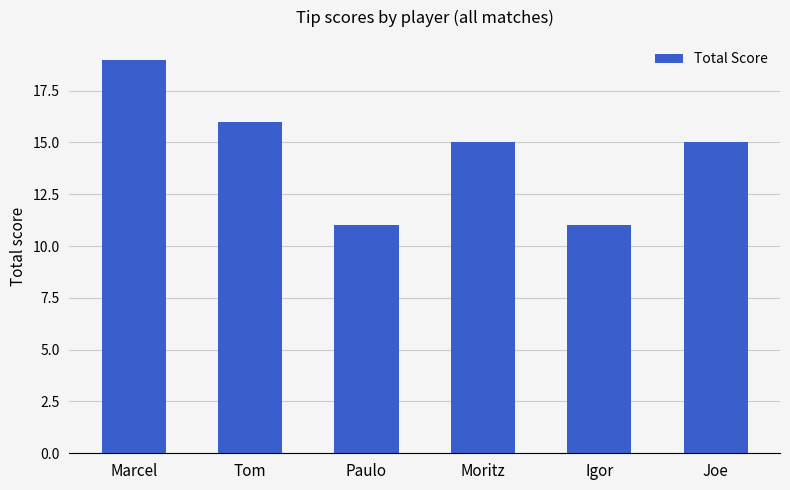

What is the value of the 4th bar from the left?

15